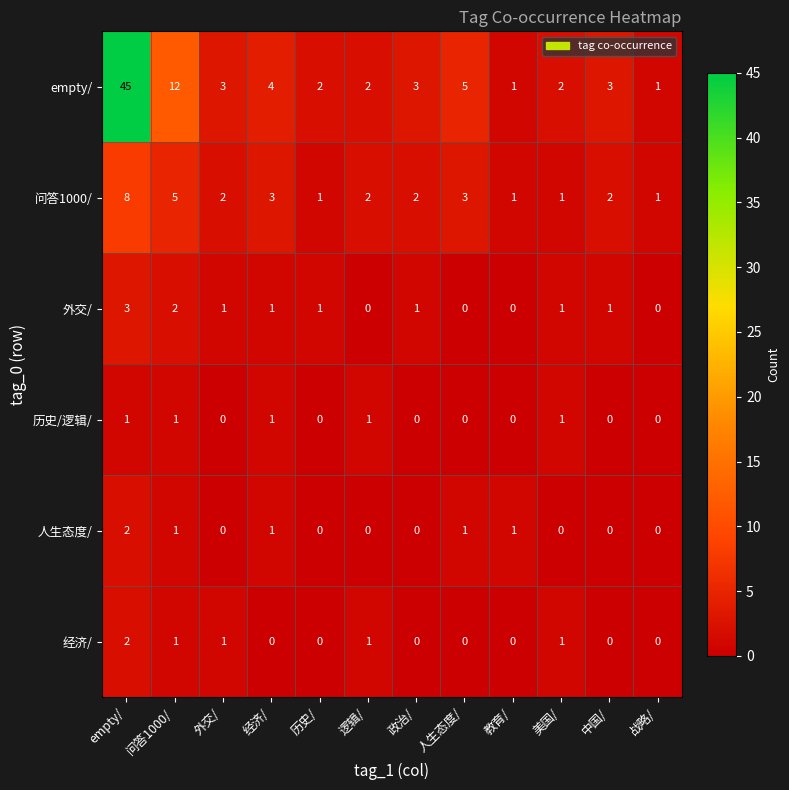

At which label does 问答1000/ first exceed 2?

empty/